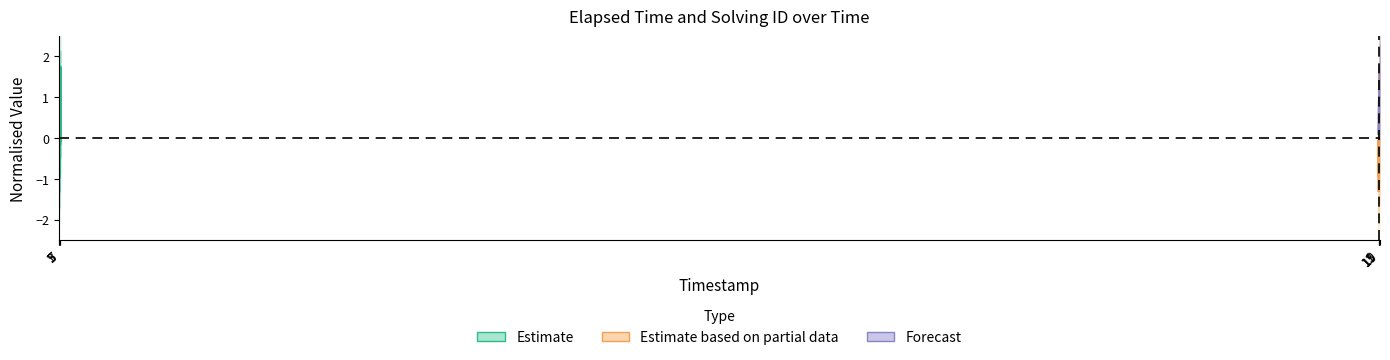

In Estimate based on partial data, how many points are higher than both neighbors (excluding endpoints)?

3